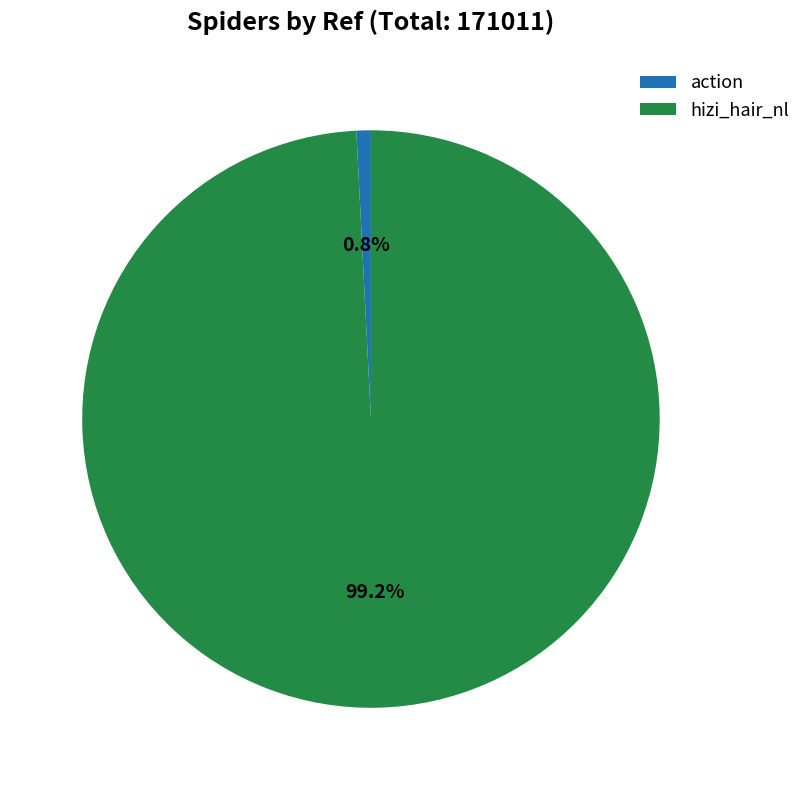

To the nearest percent, what percentage of the pie is action?

1%